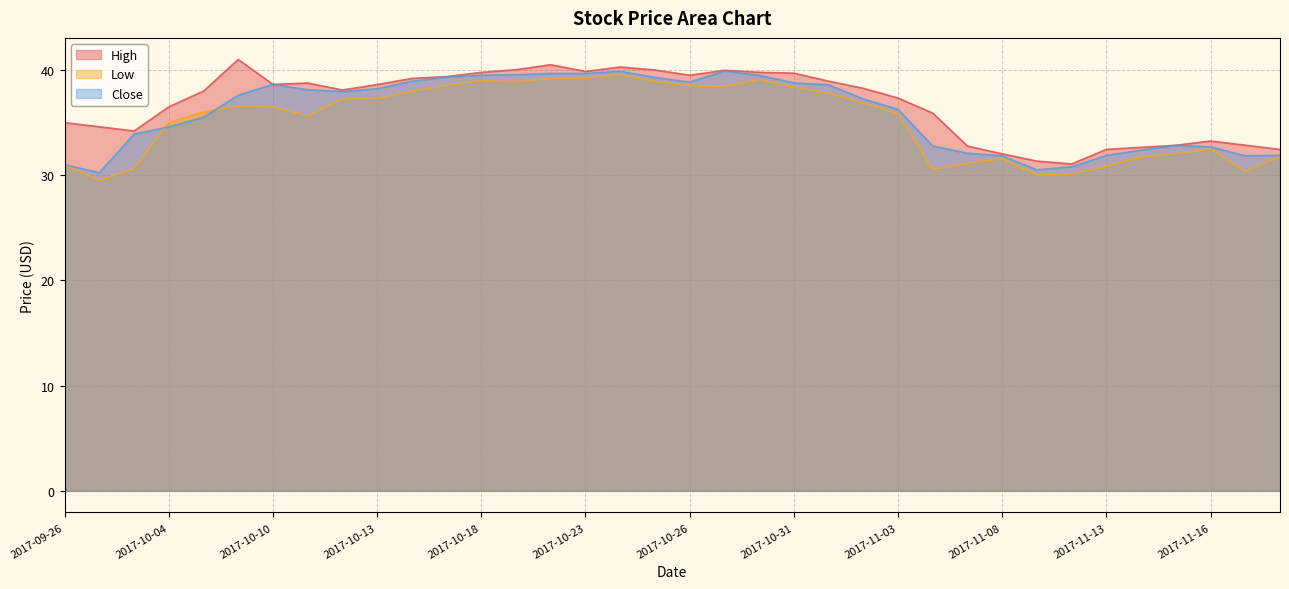

What is the label of the 29th point from the left?

2017-11-09